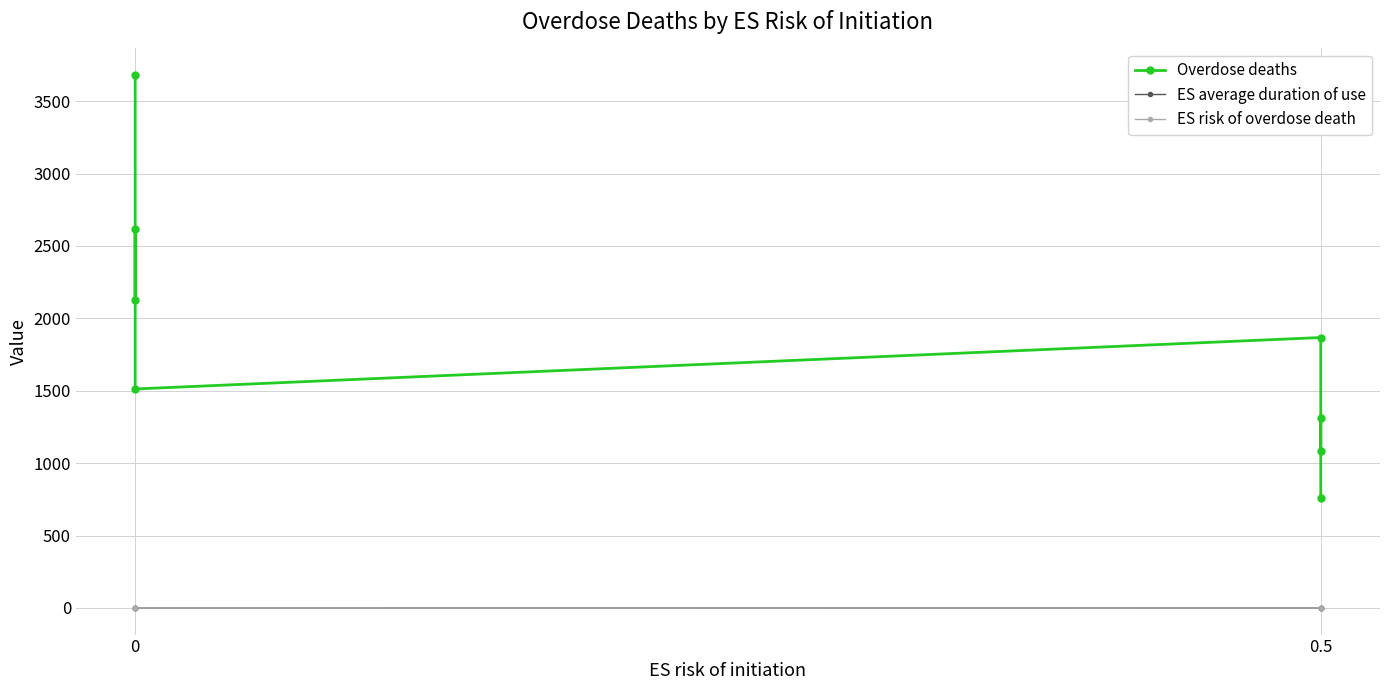

What is the maximum value shown in the chart?

3679.7